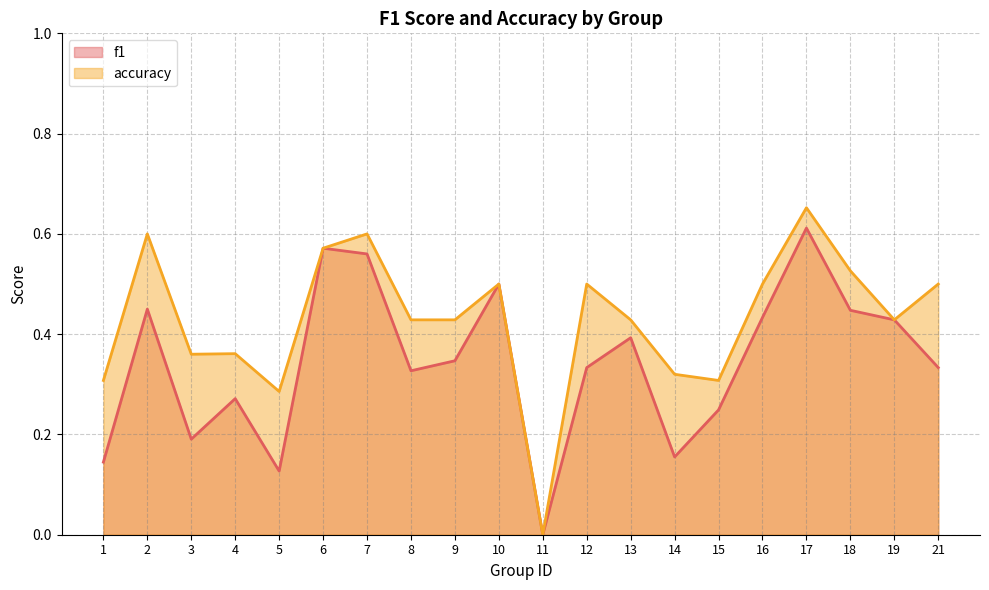

List the series in order of their overall mean, lowest first.

f1, accuracy